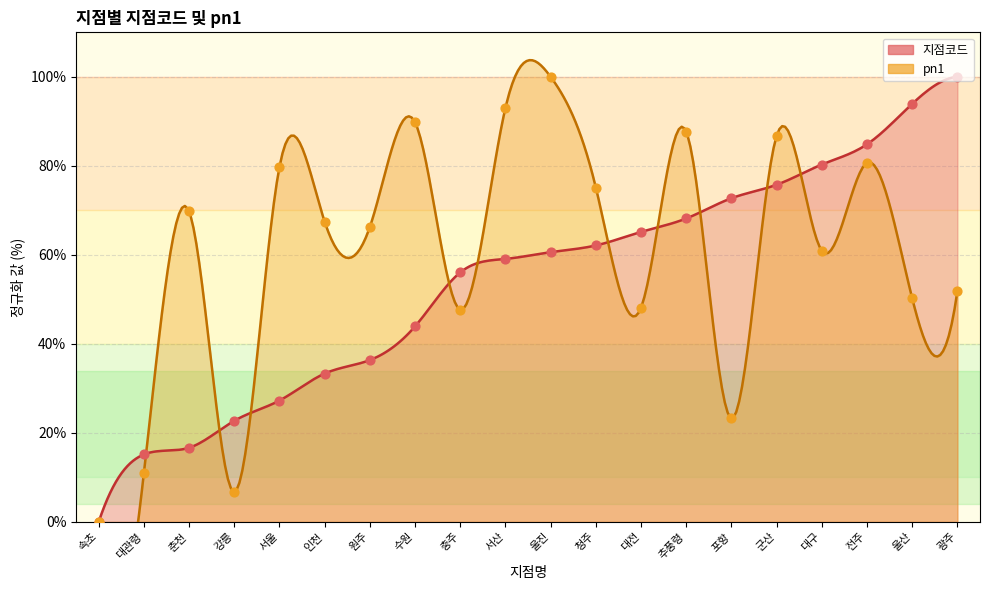

What is the total value across all series at 추풍령?

155.9